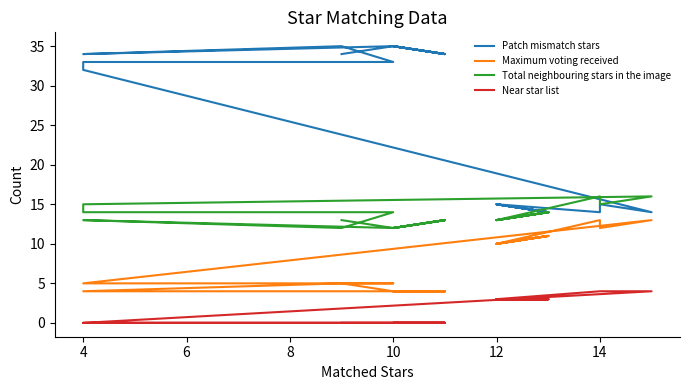

Rank the series by their maximum value, from highest to lowest.

Patch mismatch stars, Total neighbouring stars in the image, Maximum voting received, Near star list